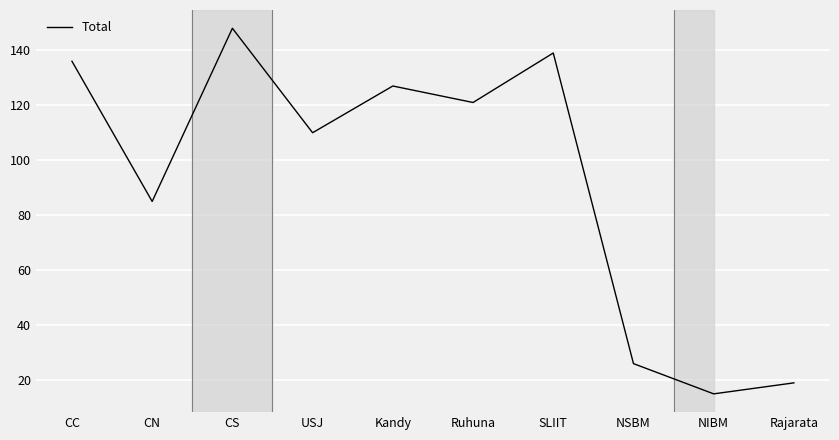

What position from the left is NSBM?

8